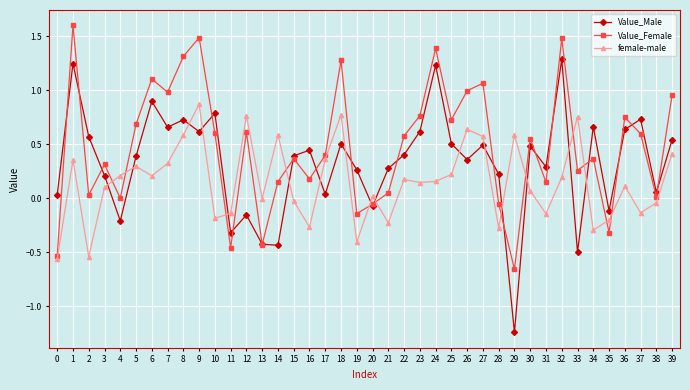

Which series changed the most between 9 and 23?

female-male